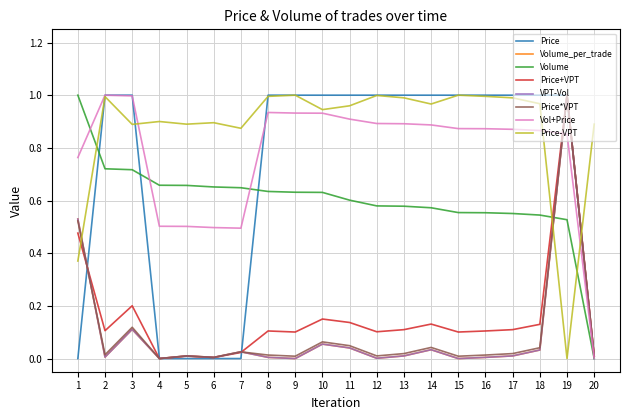

Between 1 and 9, which series saw the biggest shift?

Price